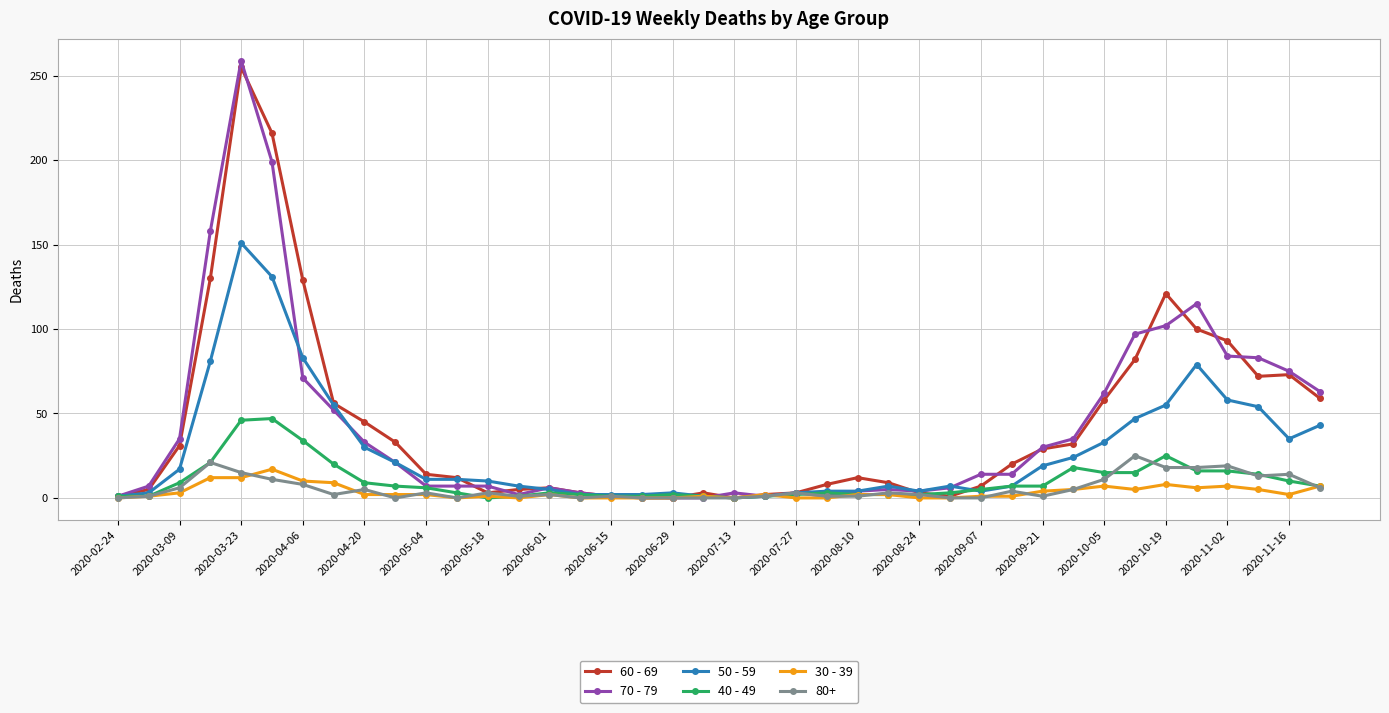

True or false: 40 - 49 has more than 1 interior local peaks.

True